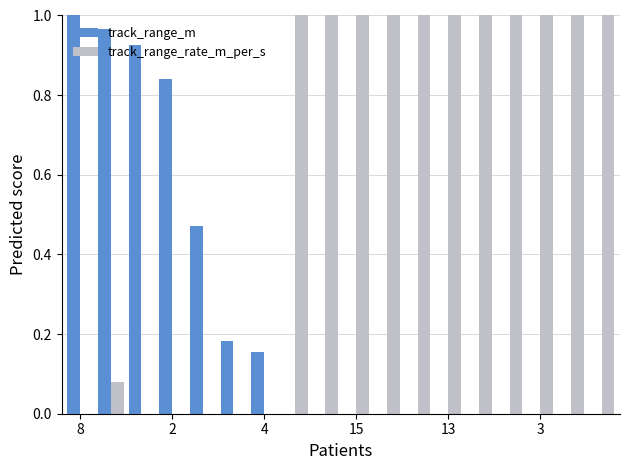

Which series has the largest total across all categories?

track_range_rate_m_per_s